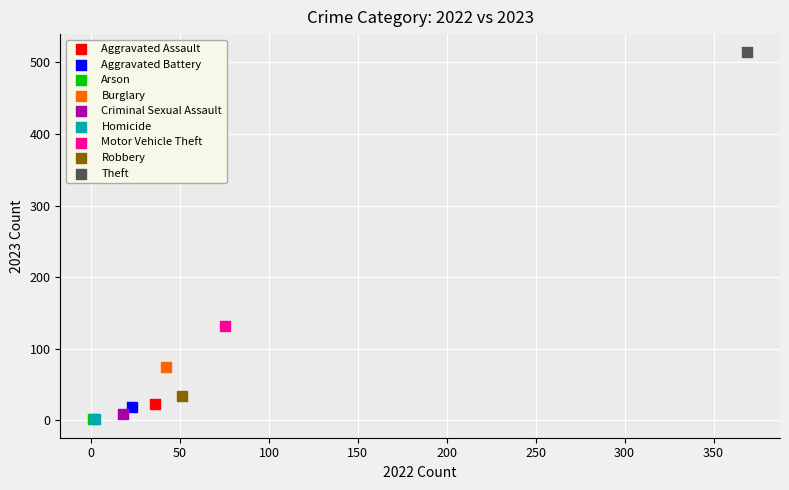

What are all the series names shown in the legend?

Aggravated Assault, Aggravated Battery, Arson, Burglary, Criminal Sexual Assault, Homicide, Motor Vehicle Theft, Robbery, Theft